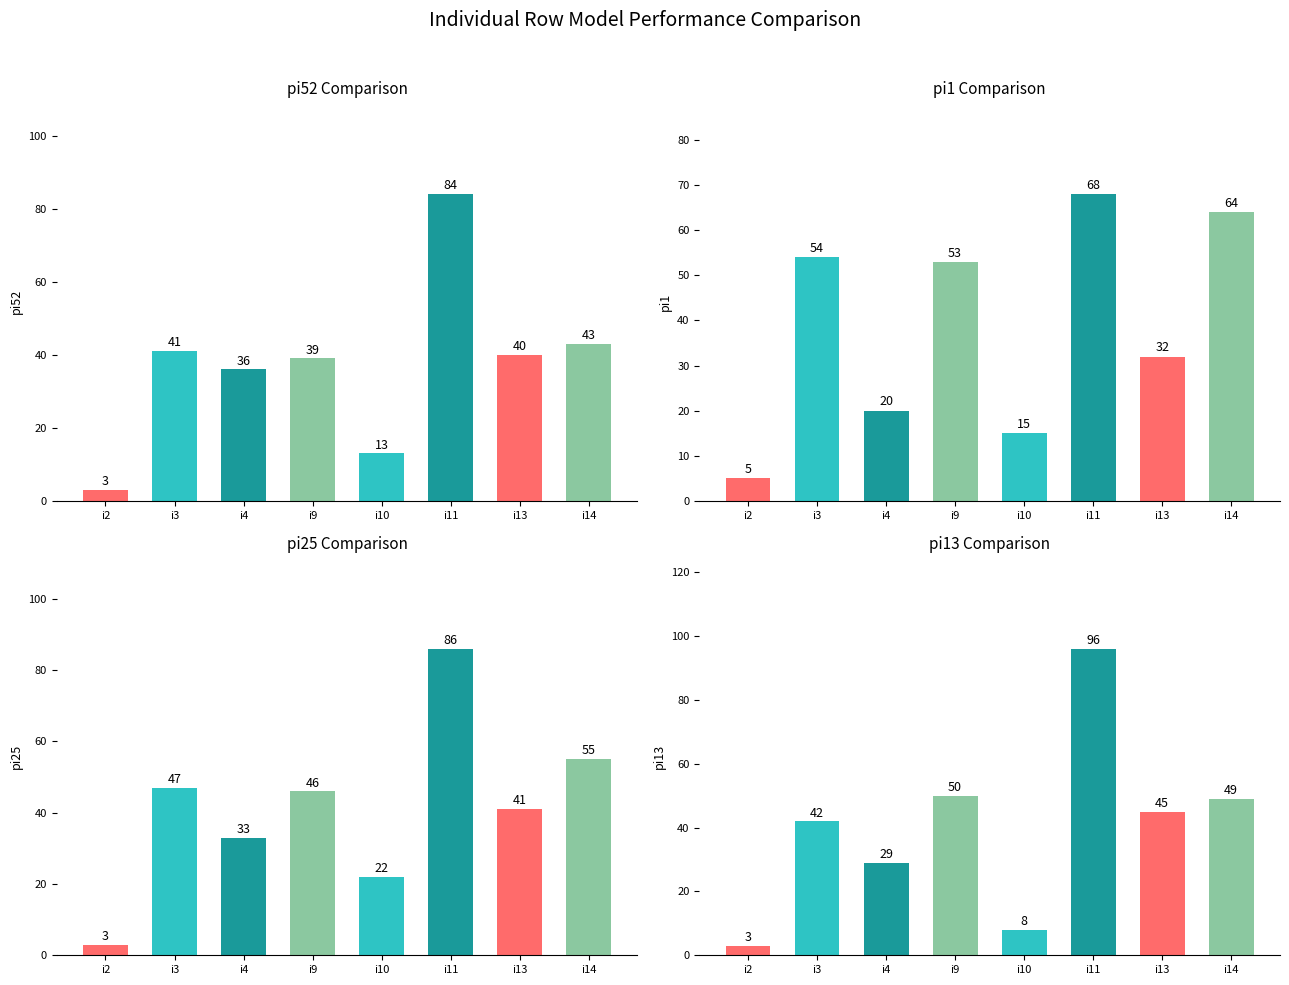

What is the difference between the highest and lowest values at i11?

28